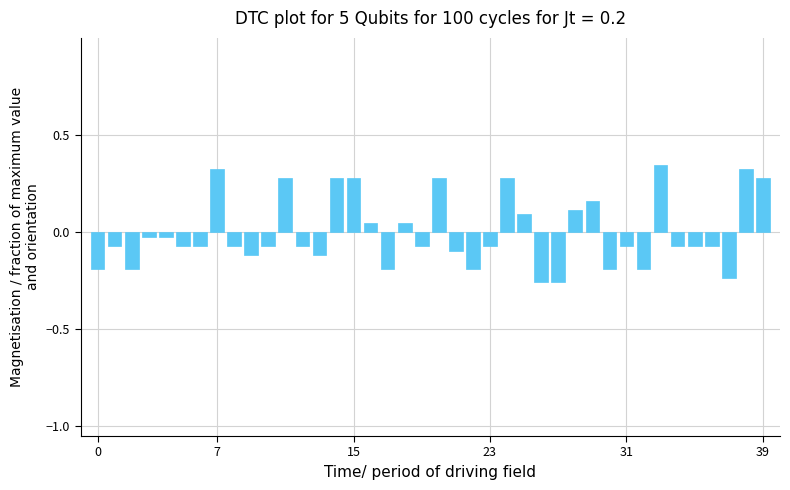

What is the label of the 1st bar from the right?

39